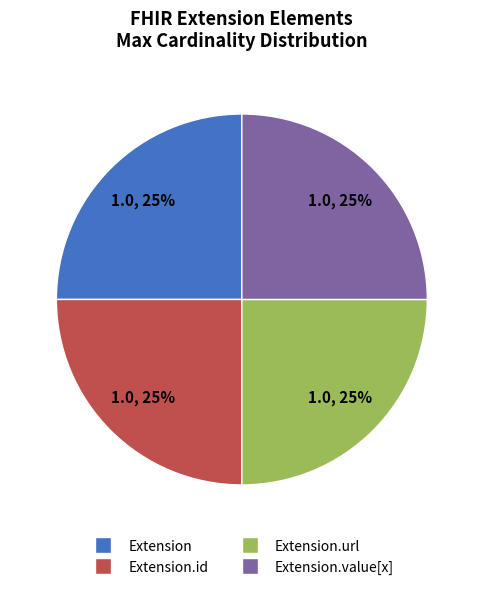

Does any single category account for the majority?

No